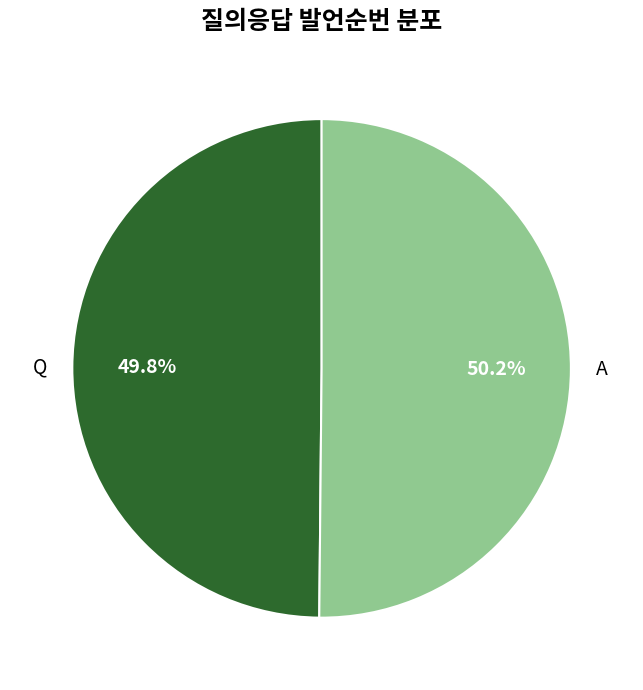

How much of the chart is everything except A?

49.8%